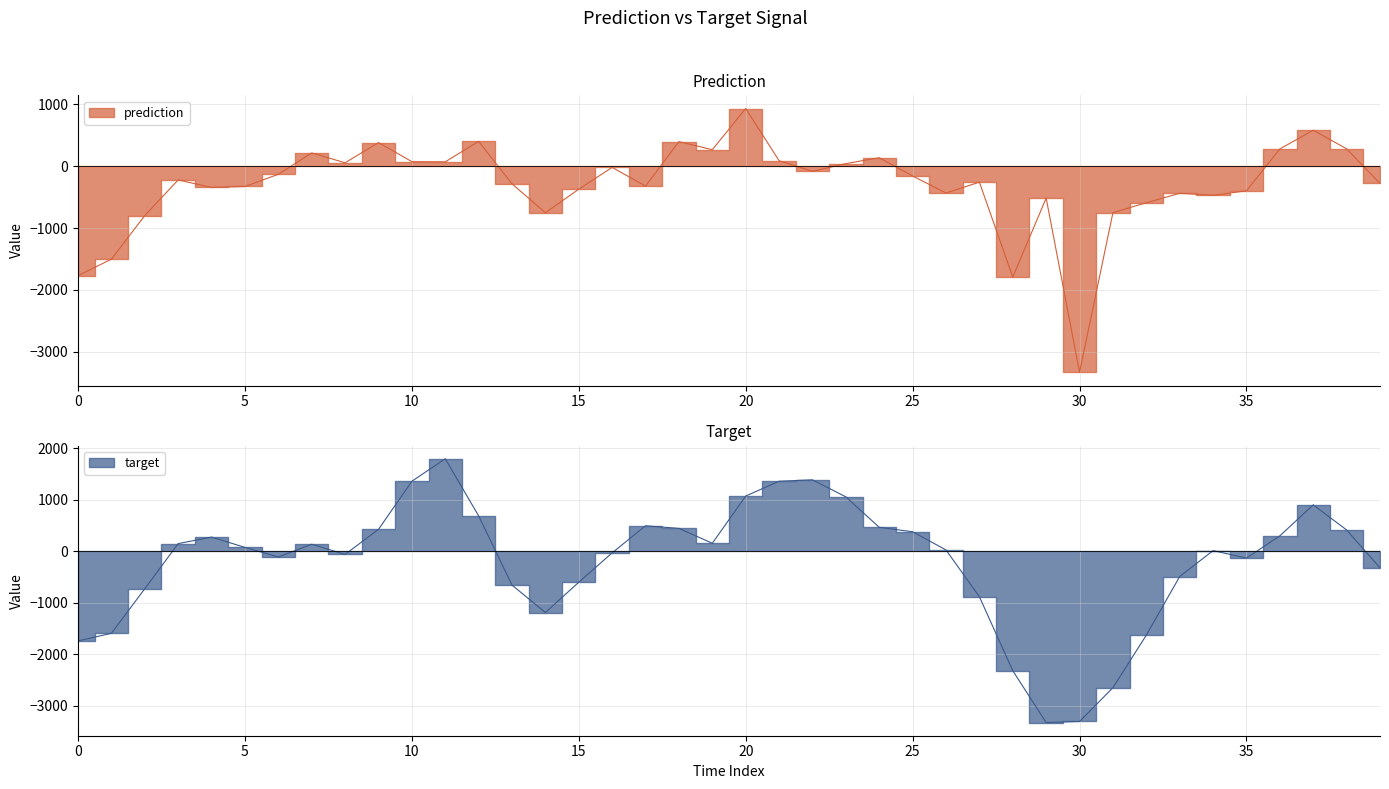

At which category does prediction reach its first local valley?

4